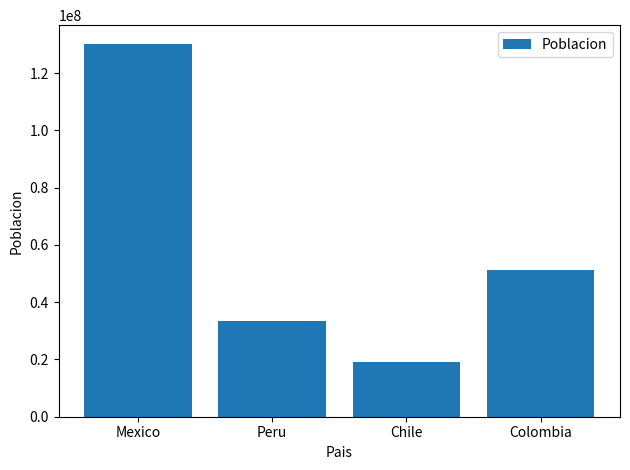

What is the label of the 1st bar from the left?

Mexico